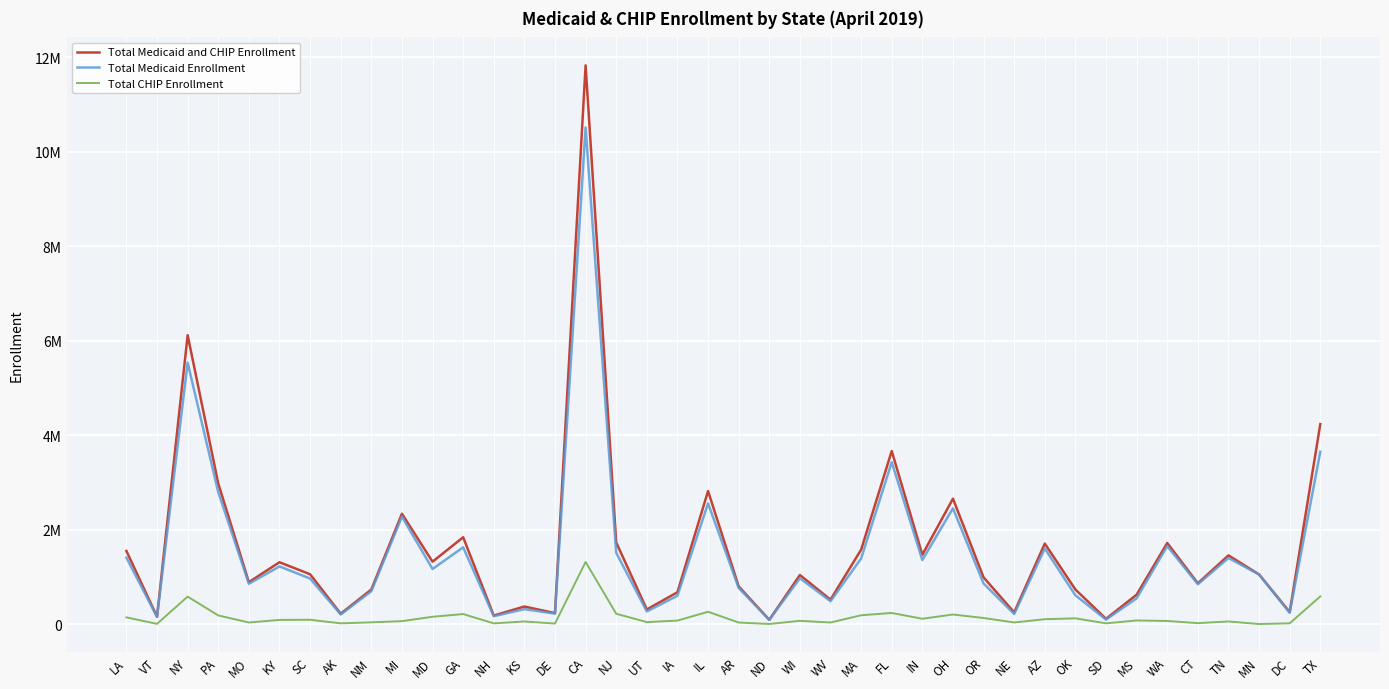

True or false: Total Medicaid and CHIP Enrollment and Total CHIP Enrollment intersect in this chart.

False